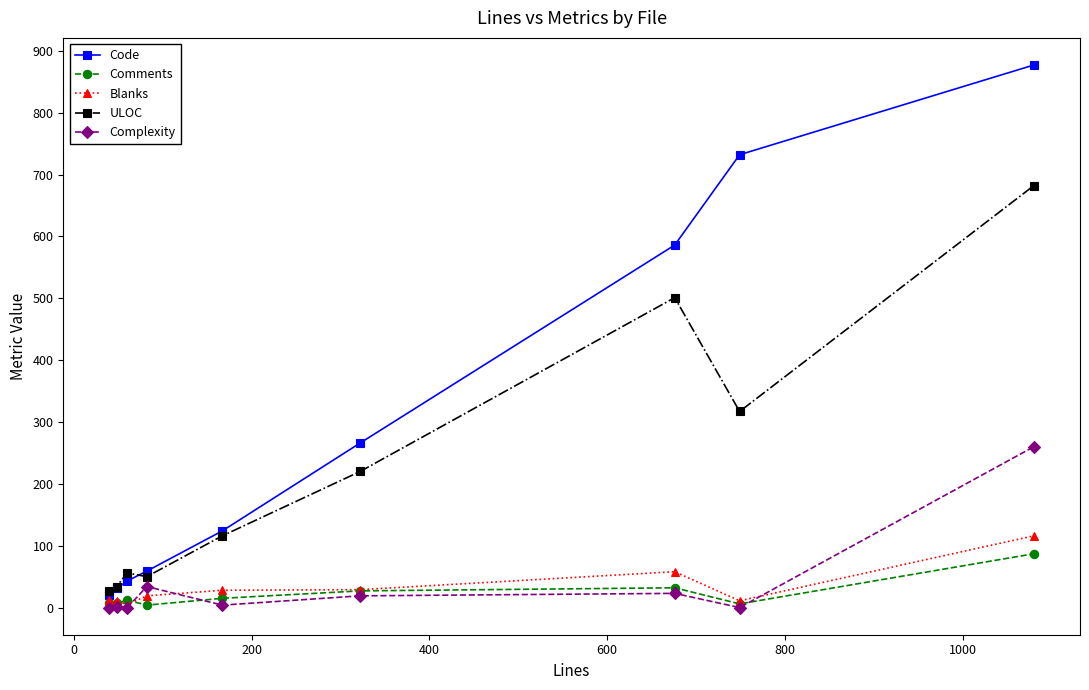

What is the maximum value for Blanks?

116